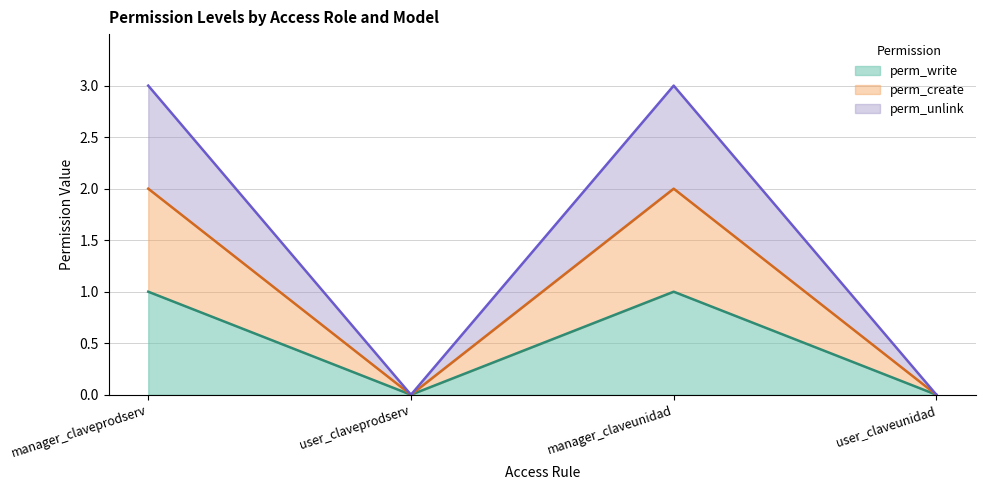

How many data points does each series have?

4